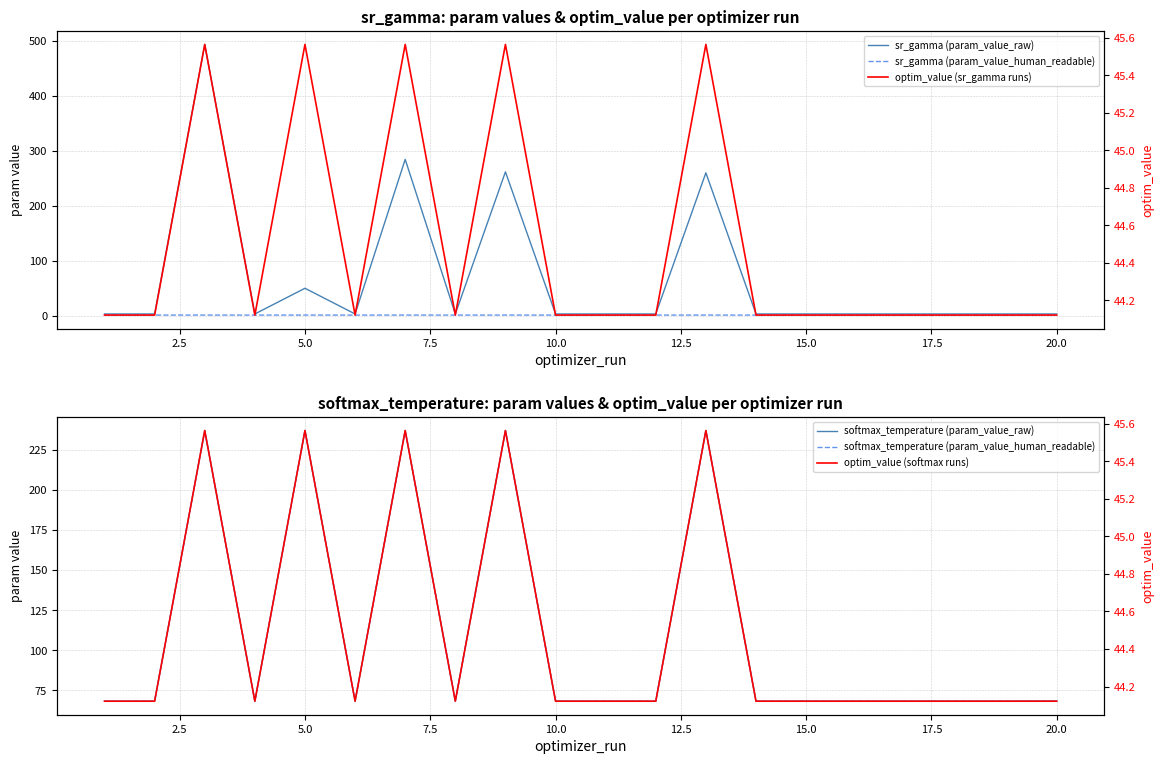

What is the highest value of the optim_value (sr_gamma runs) series?

45.6